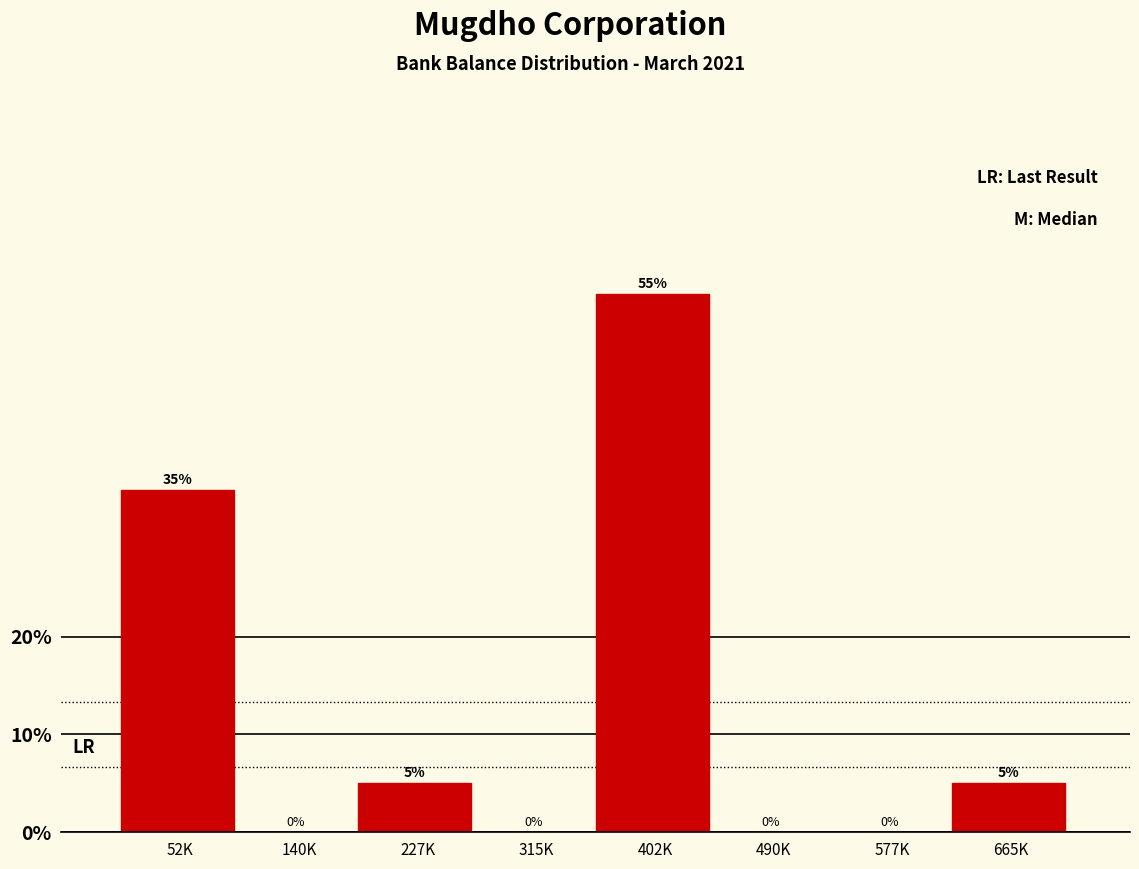

Reading left to right, extract all data points from this chart.

52K=35.0	140K=0.0	227K=5.0	315K=0.0	402K=55.0	490K=0.0	577K=0.0	665K=5.0